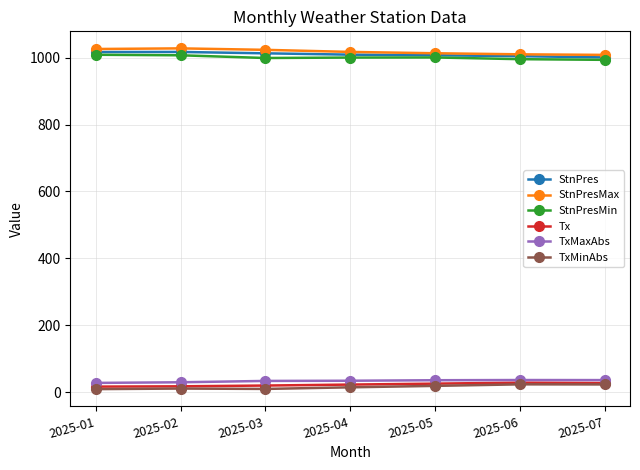

What are all the series names shown in the legend?

StnPres, StnPresMax, StnPresMin, Tx, TxMaxAbs, TxMinAbs